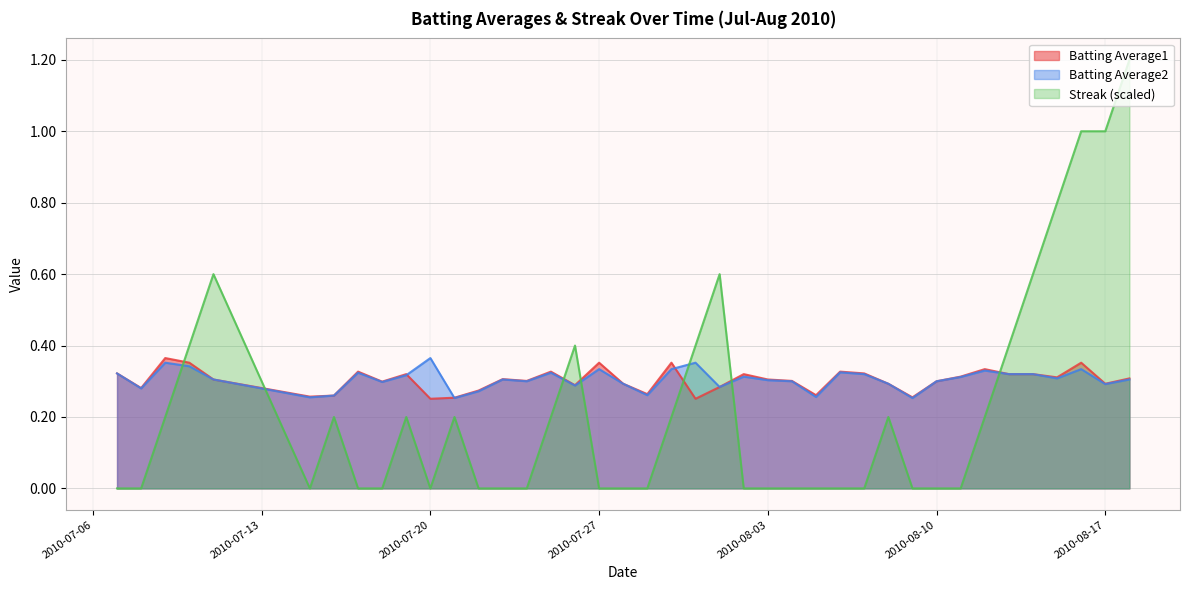

What is the greatest value displayed?

1.2